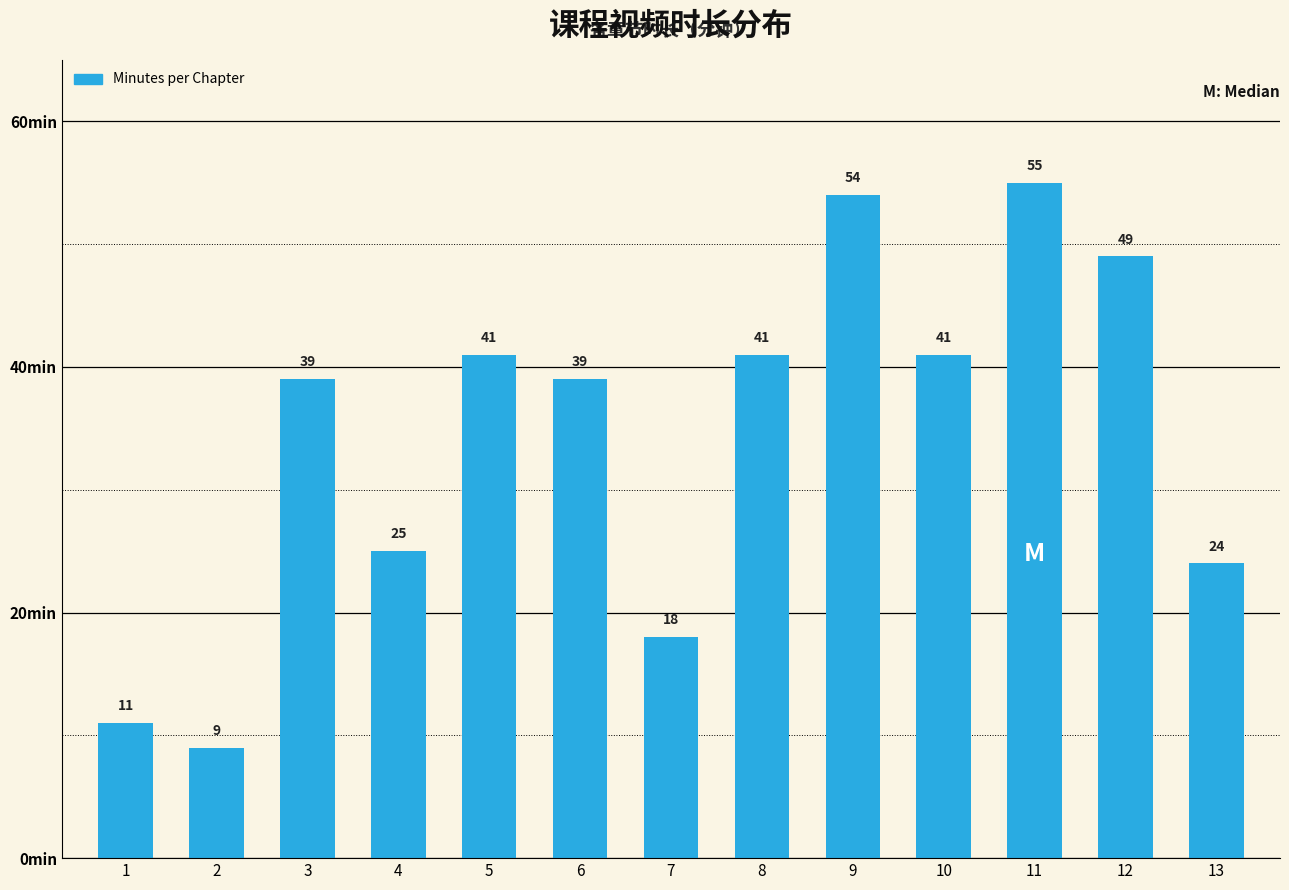

What is the difference between the maximum and second lowest values?

44